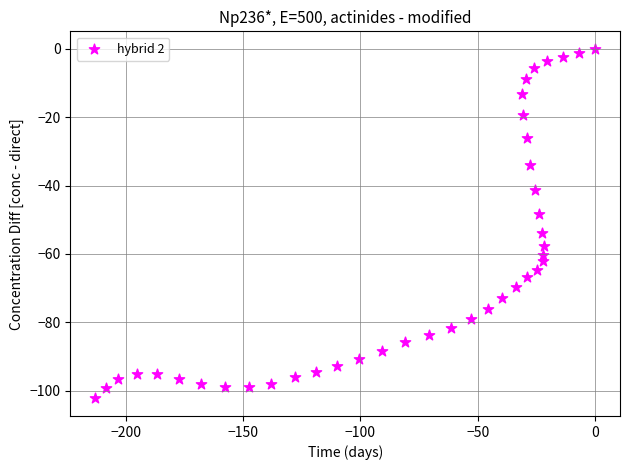

What is the range of X values (max minus min)?

213.0